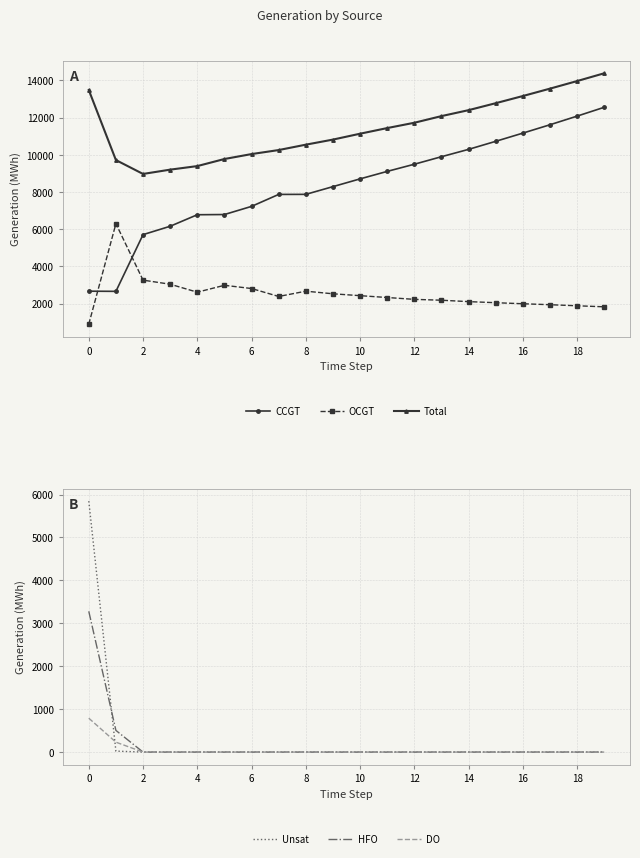

What is the maximum value for OCGT?

6296